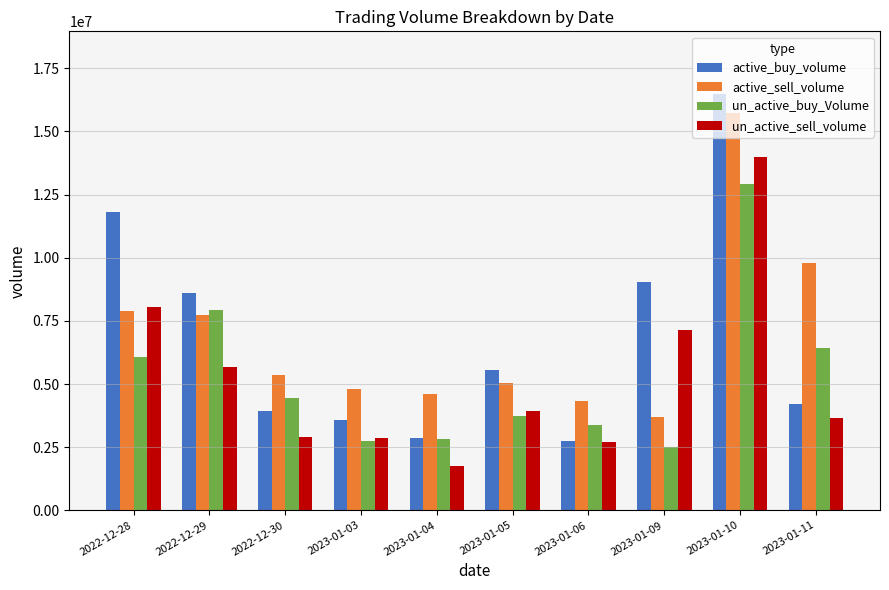

Which series has the widest spread of values?

active_buy_volume